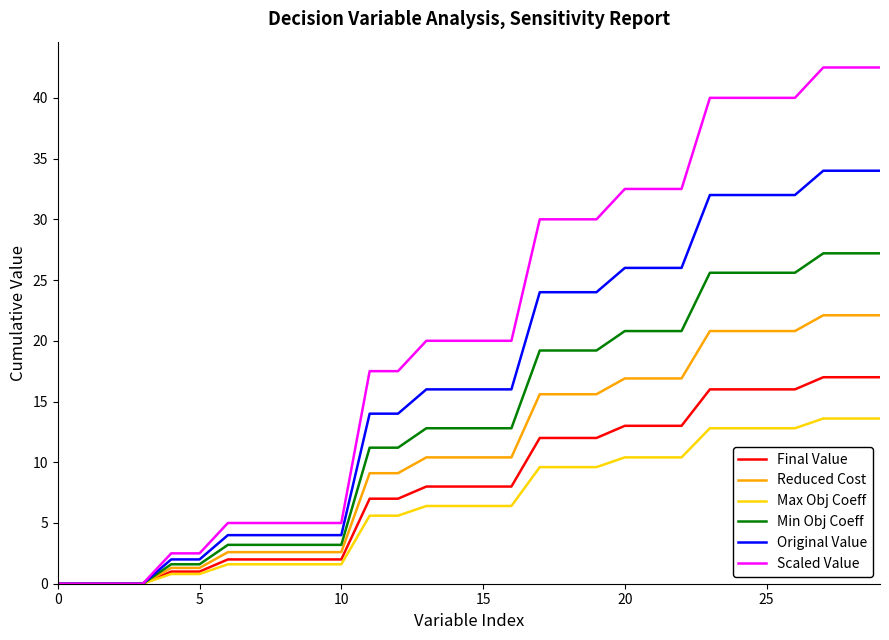

Rank the series by their maximum value, from lowest to highest.

Max Obj Coeff, Final Value, Reduced Cost, Min Obj Coeff, Original Value, Scaled Value